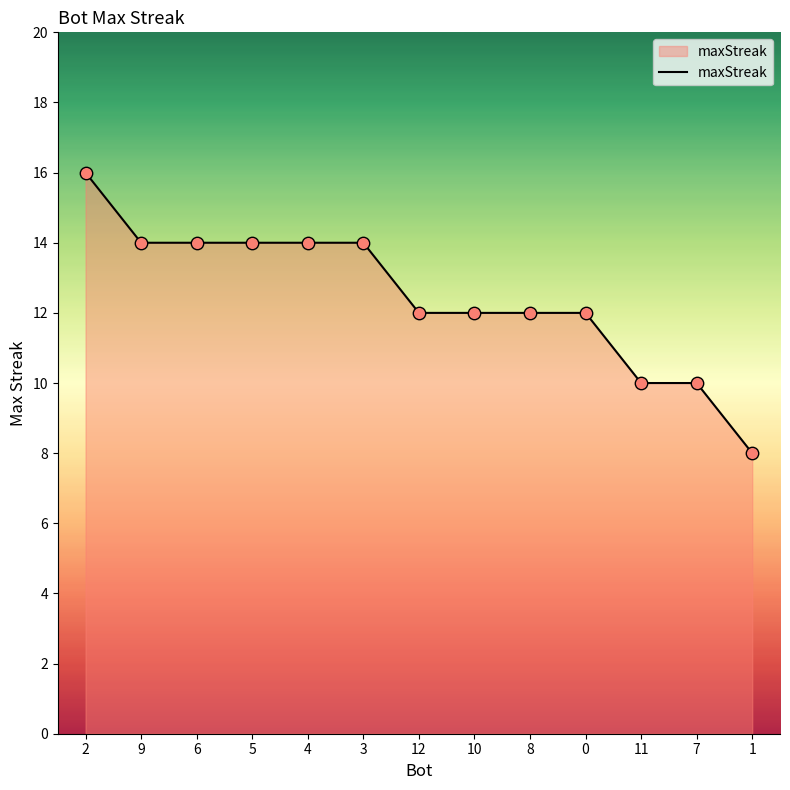

What is the ratio of the value at 1 to the value at 4?

0.6